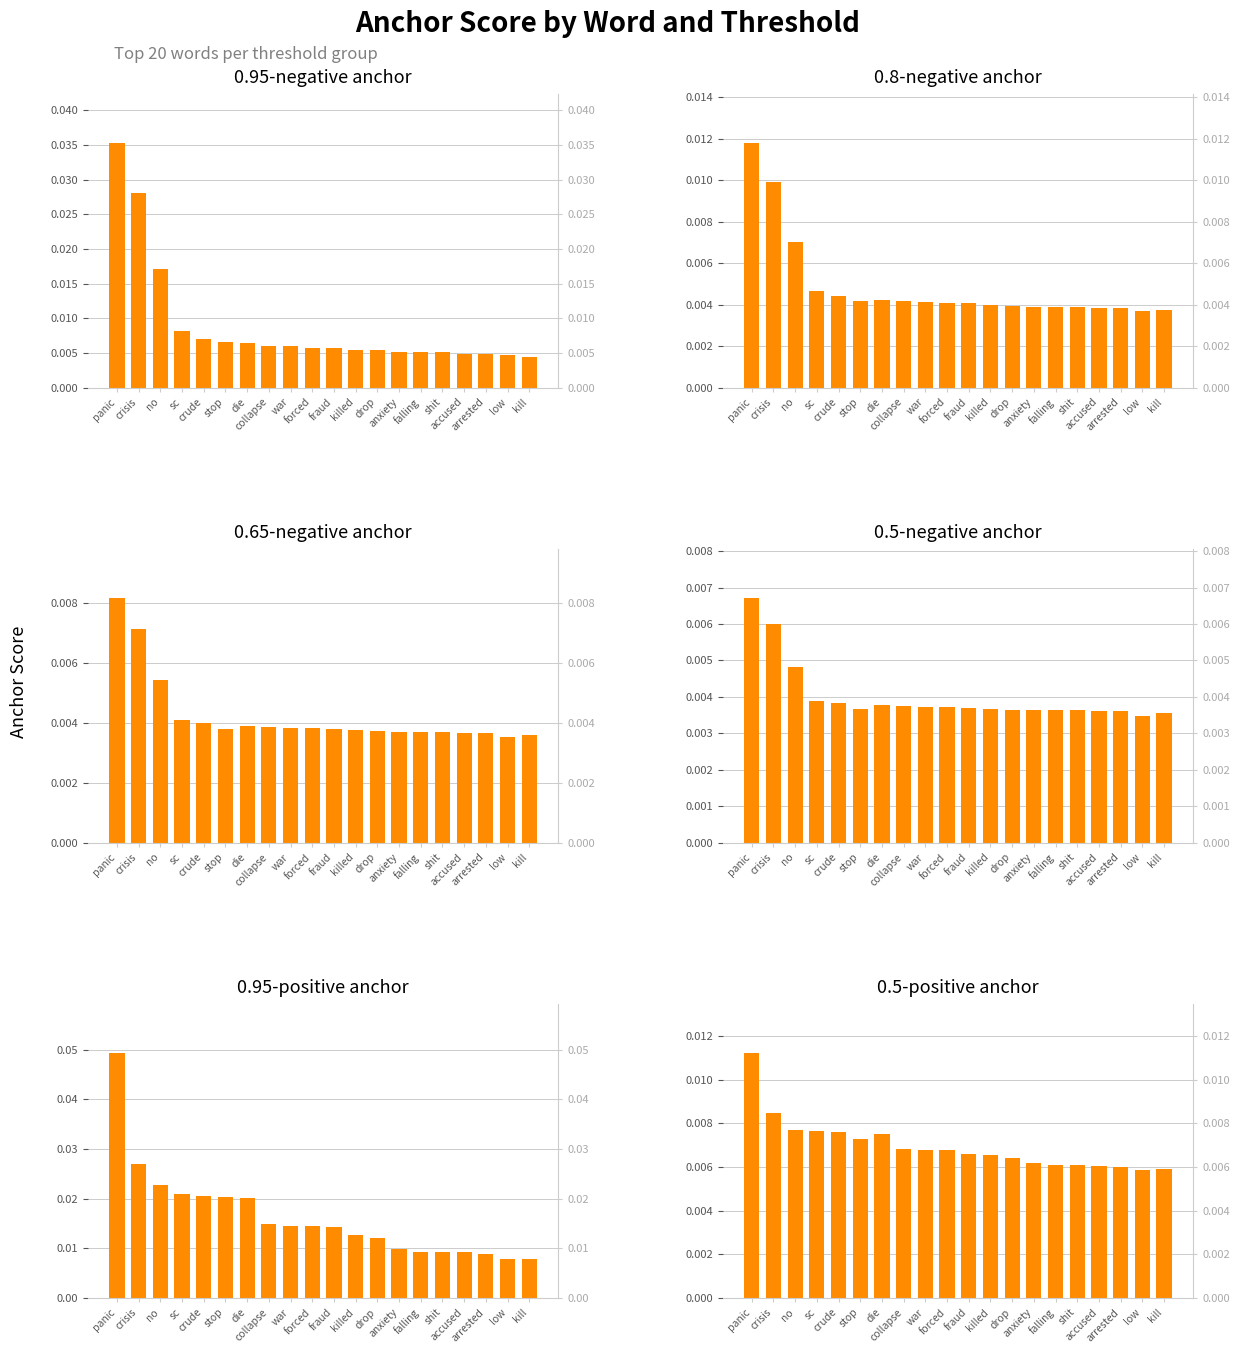

The value of 0.95-positive anchor at no is 0.0. True or false?

True